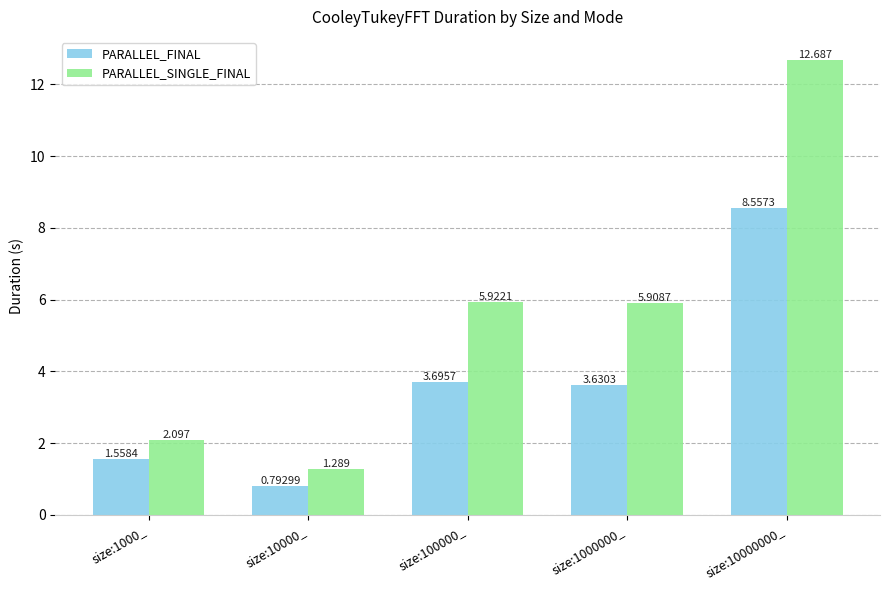

What is the label of the 5th bar from the left?

size:10000000_